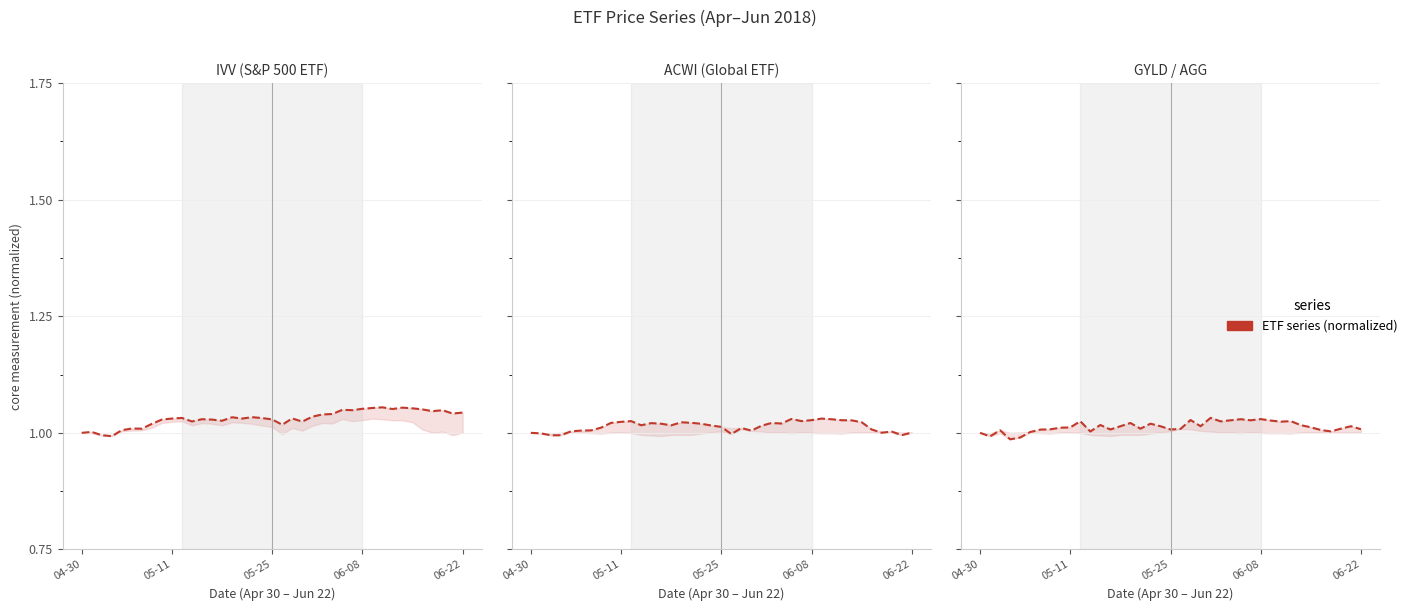

Which series changed the most between 11 and 13?

GYLD